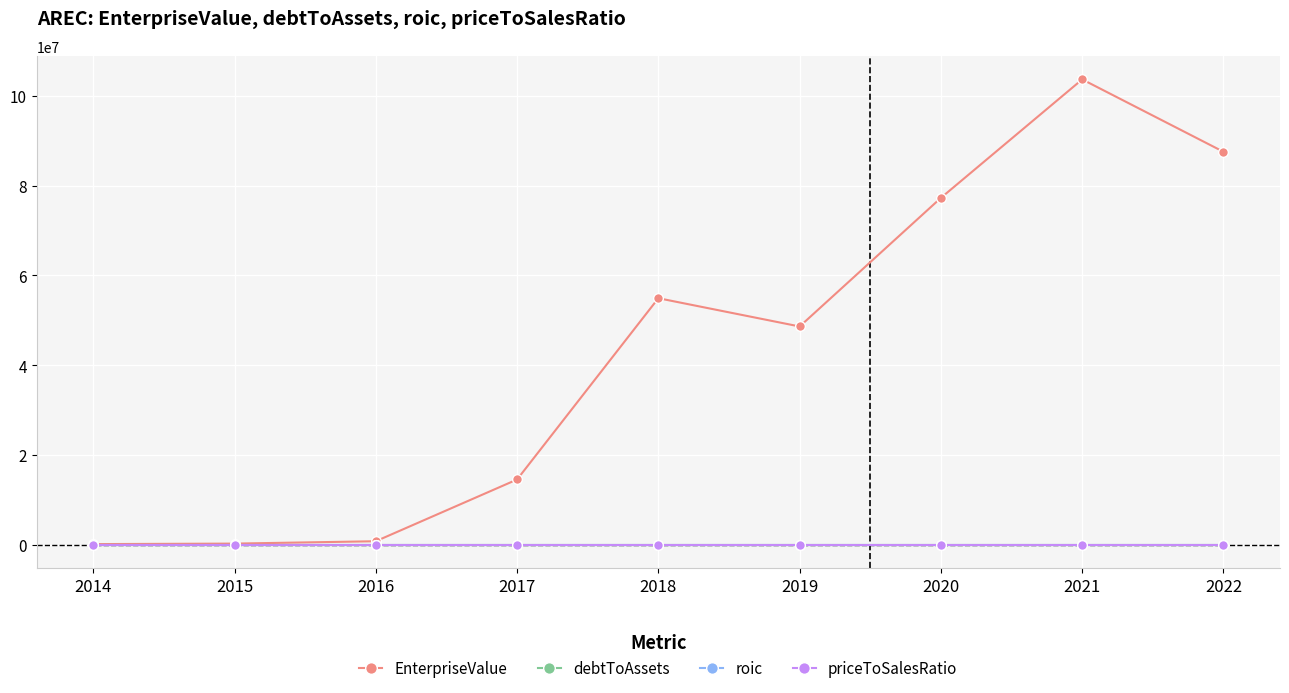

At which category is the sum across all series the highest?

2021